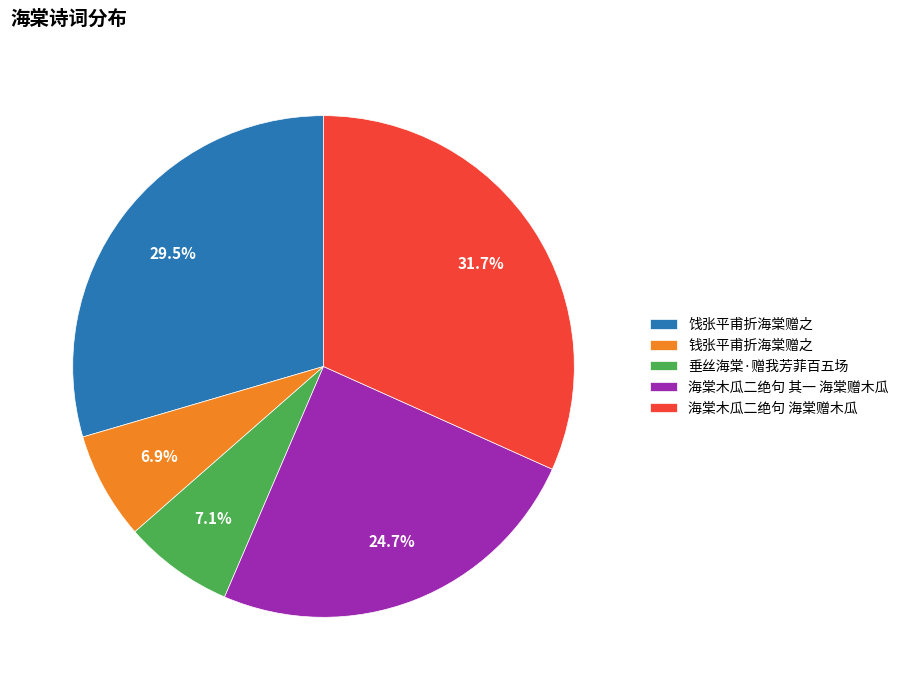

True or false: 海棠木瓜二绝句 其一 海棠赠木瓜 accounts for 15% of the total.

False